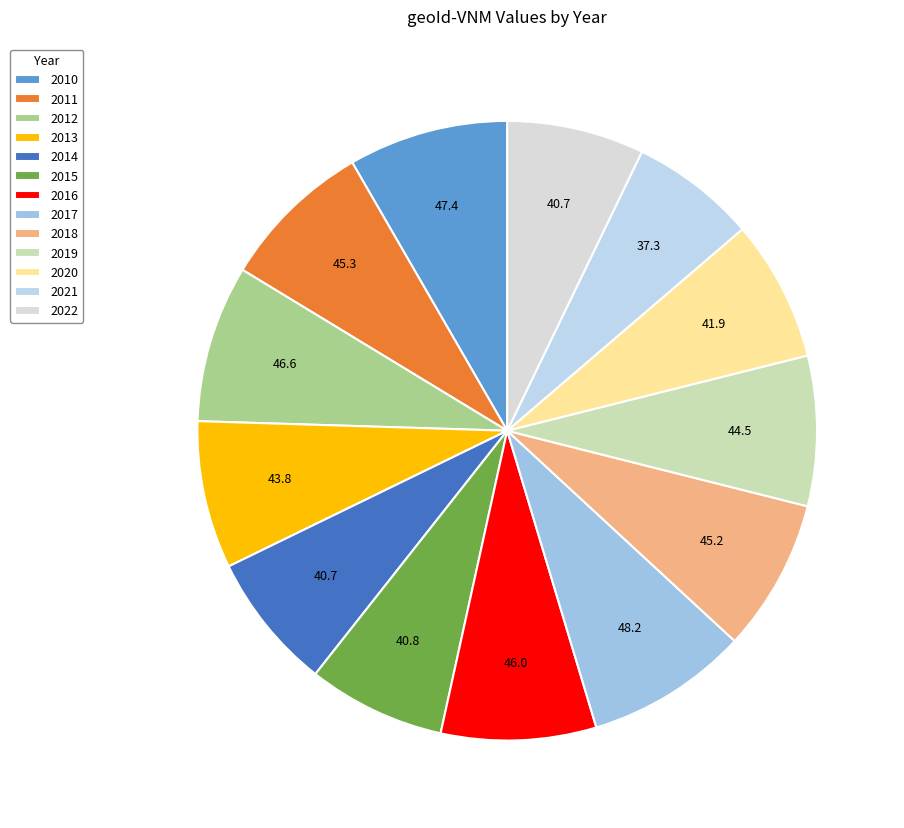

Is there any slice that represents more than half of the pie?

No